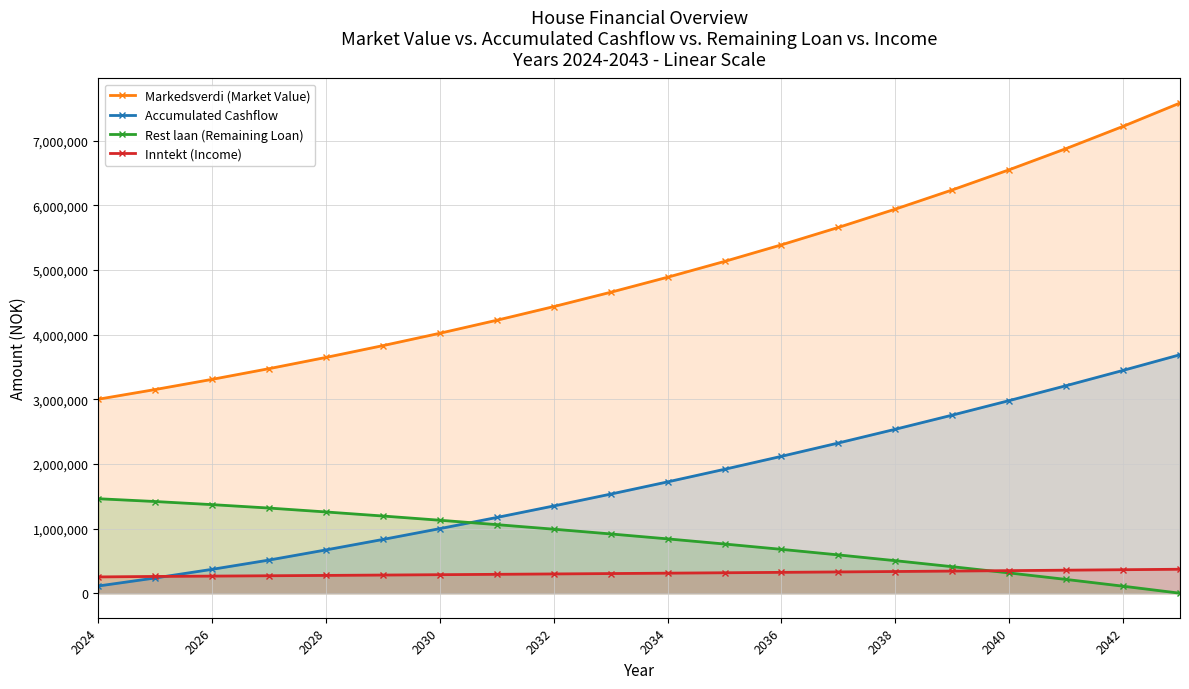

What is the value of the Markedsverdi (Market Value) point at the 20th from the left?

7580849.0